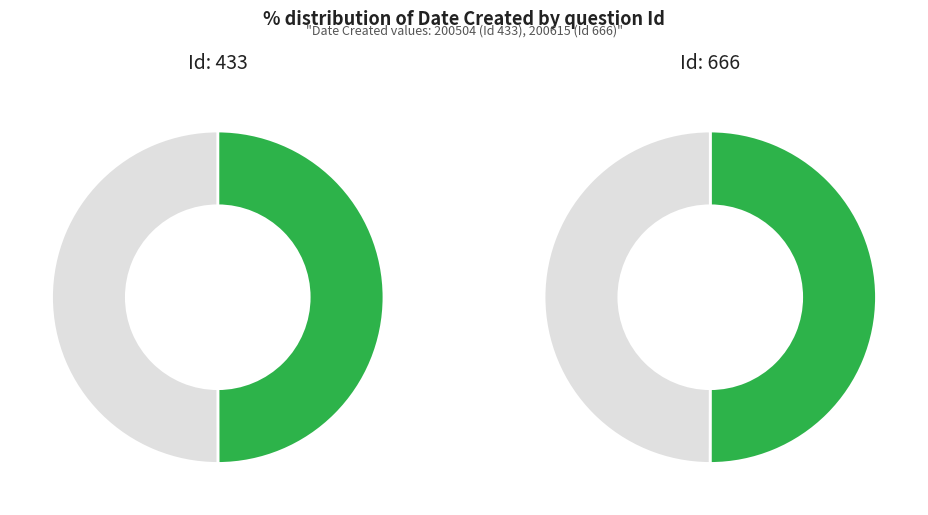

Is it true that 666 is 50% of the pie?

True